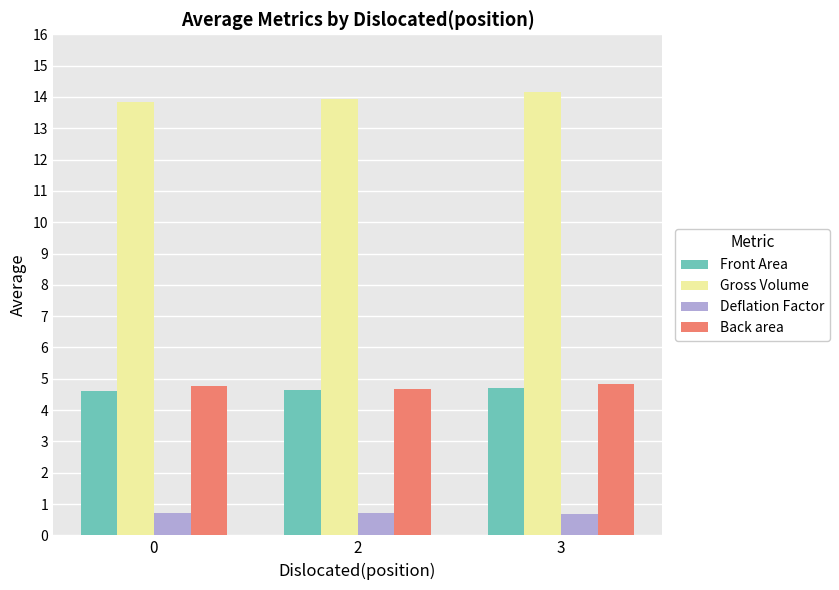

How many bars are there in total?

12